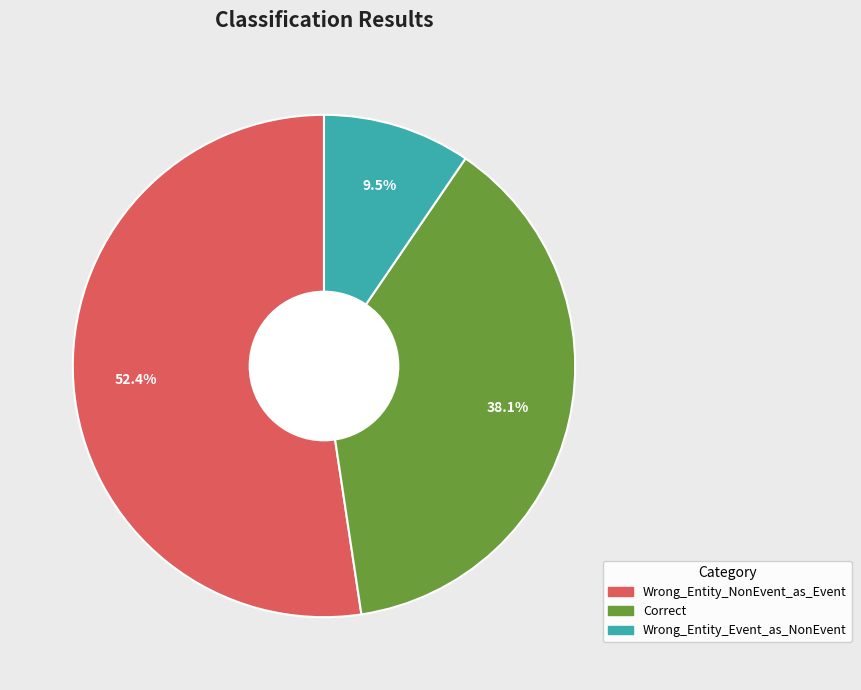

To the nearest percent, what is the difference between the Correct and Wrong_Entity_Event_as_NonEvent slice percentages?

29%